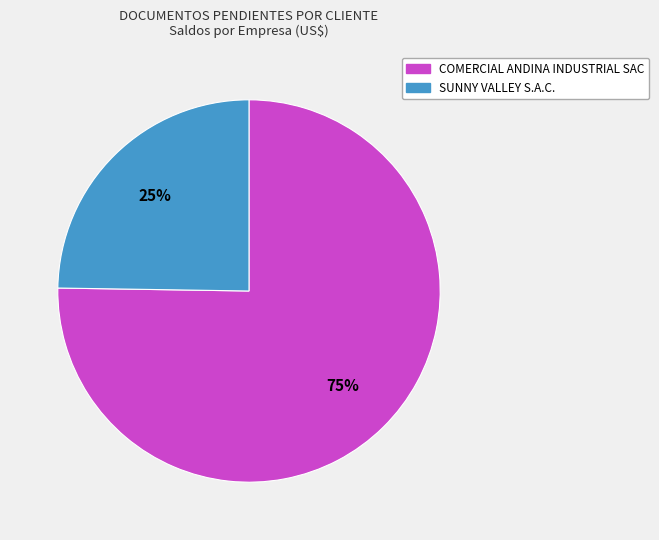

To the nearest percent, what is the combined percentage of SUNNY VALLEY S.A.C. and COMERCIAL ANDINA INDUSTRIAL SAC?

100%